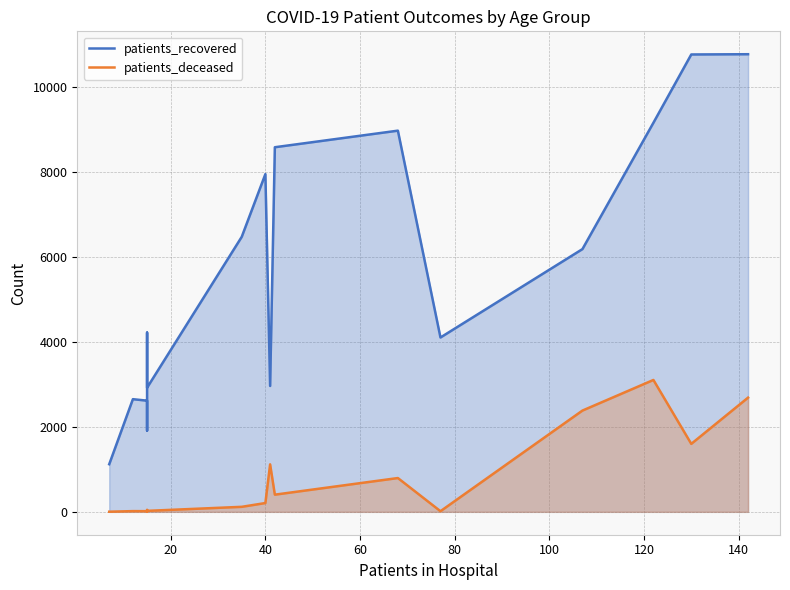

What is the maximum value shown in the chart?

10764